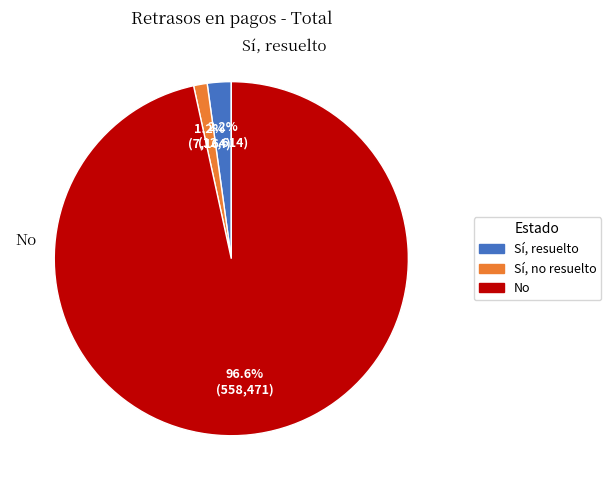

Is the sum of No and Sí, resuelto greater than half?

Yes